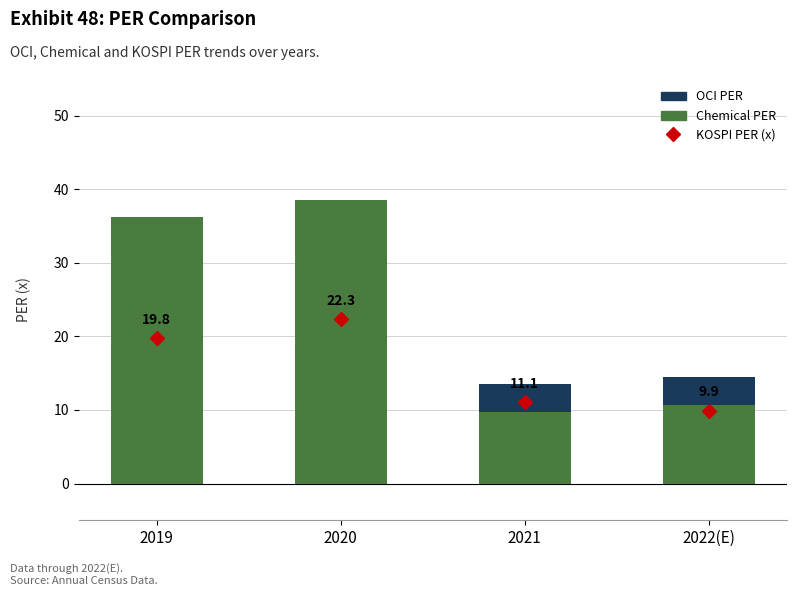

What is the difference between the maximum and second lowest values in the OCI PER series?

3.8